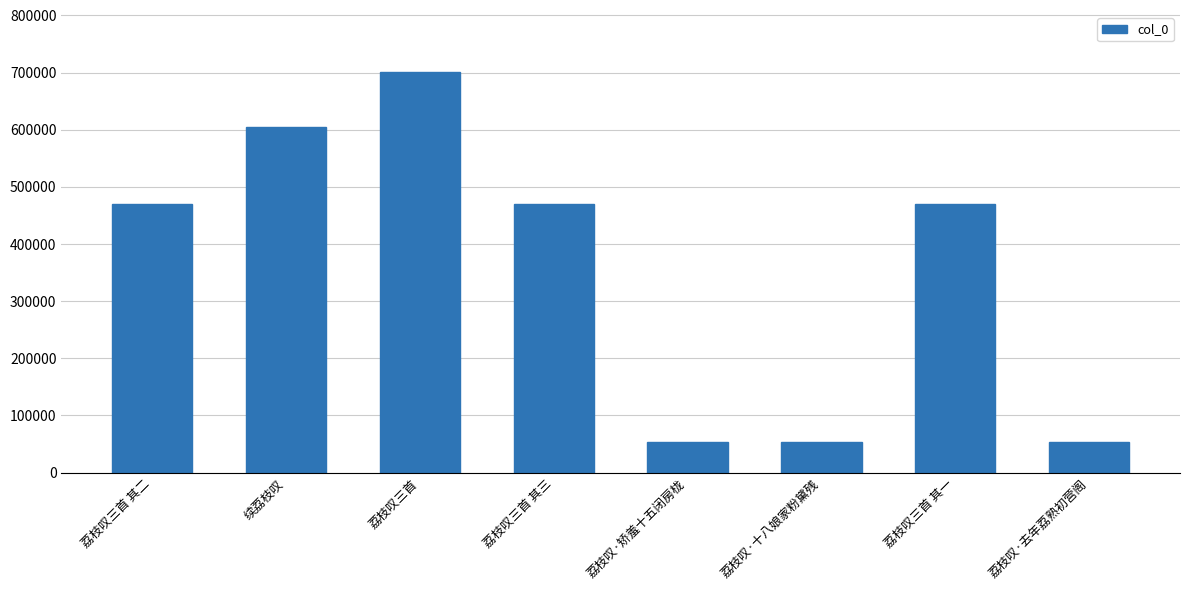

What is the label of the 7th bar from the right?

续荔枝叹